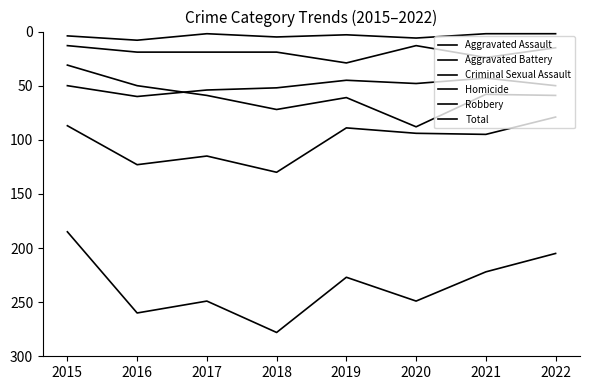

How many lines are shown in the chart?

6